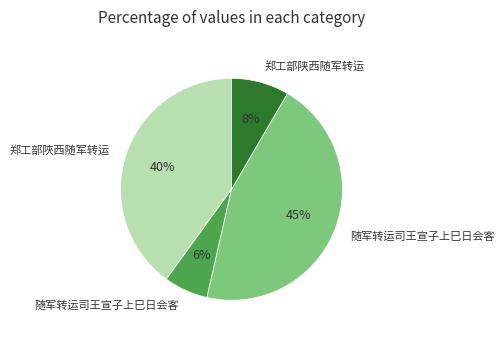

How many segments does this pie chart have?

4